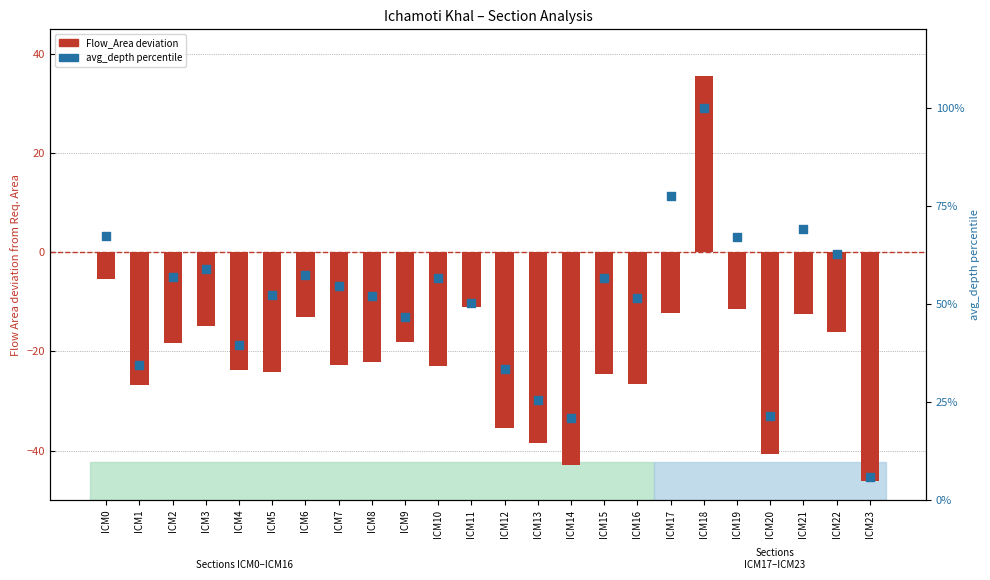

Which series reaches the maximum Y coordinate?

avg_depth percentile